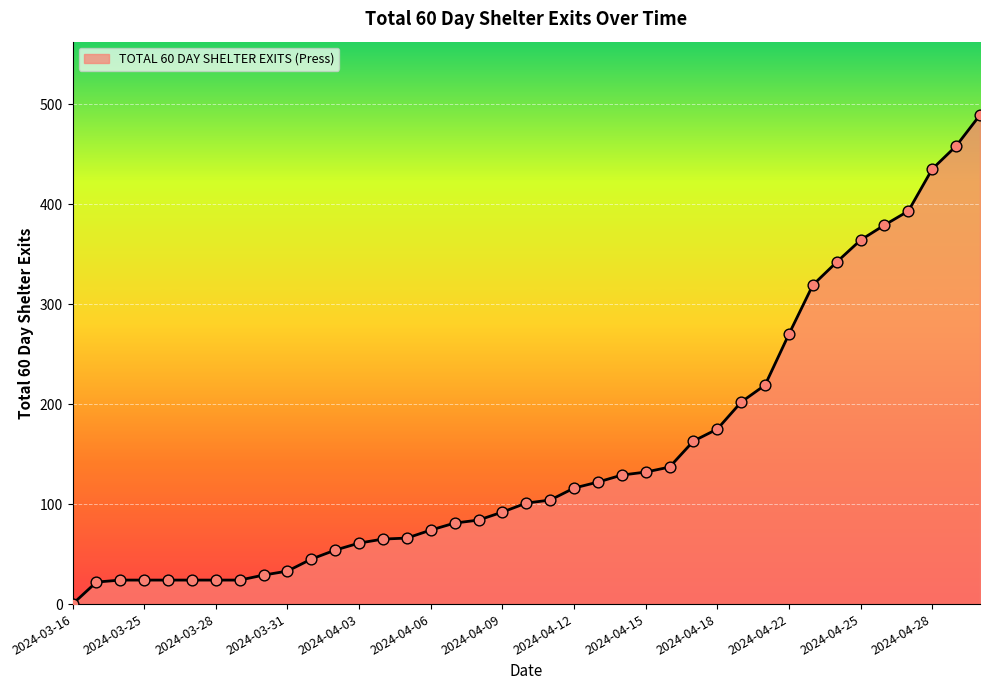

What is the greatest value displayed?

489